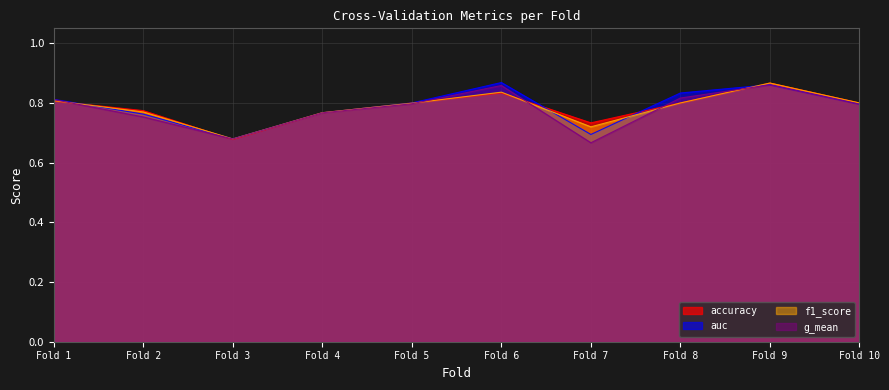

Which category has the lowest value across all series?

Fold 7